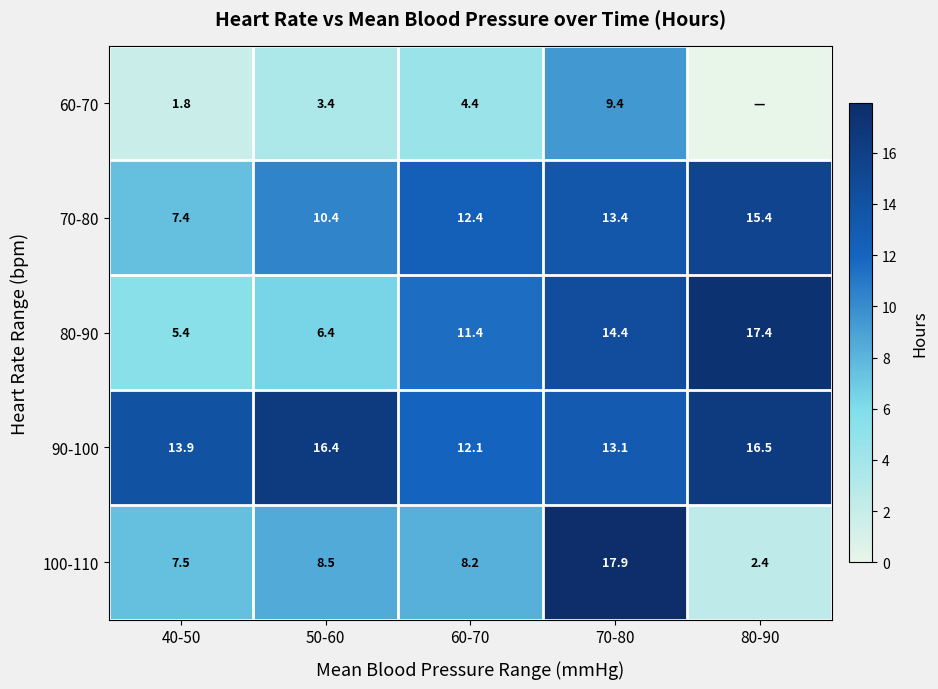

What is the approximate value of 100-110 at 40-50?

7.5